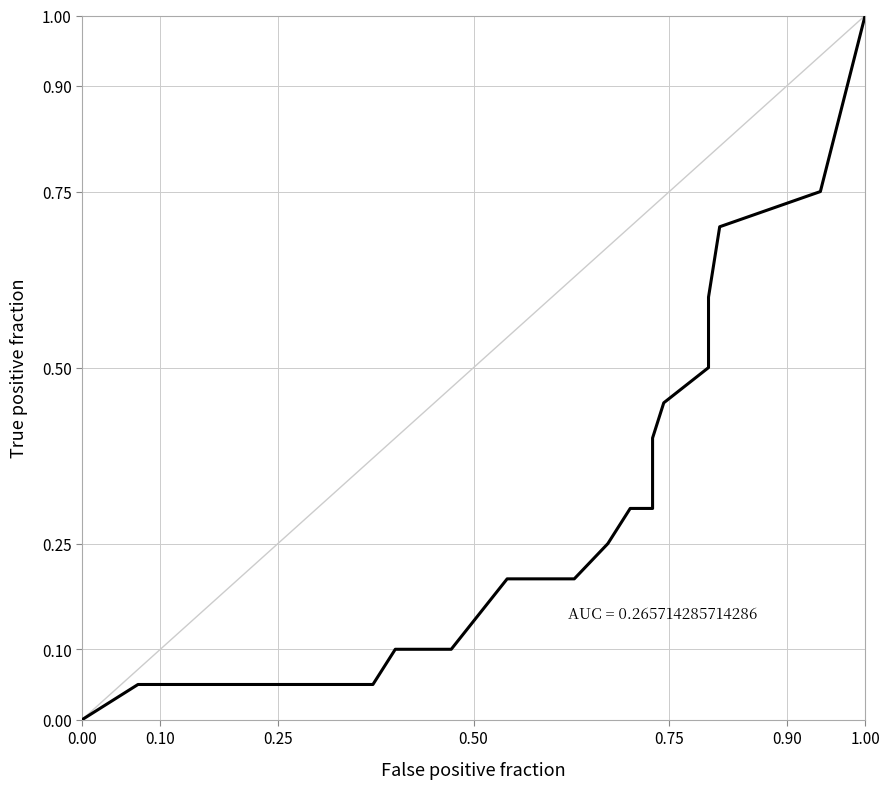

True or false: the data shows 0.1 at 0.25.

True